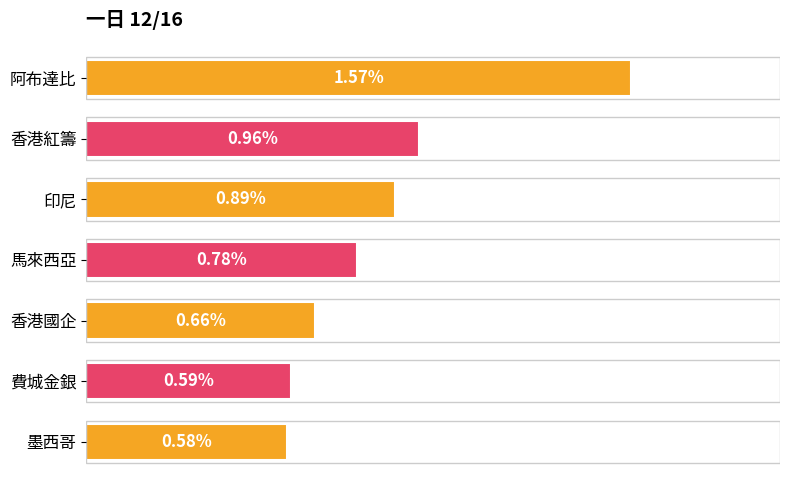

Between 印尼 and 墨西哥, which is larger?

印尼